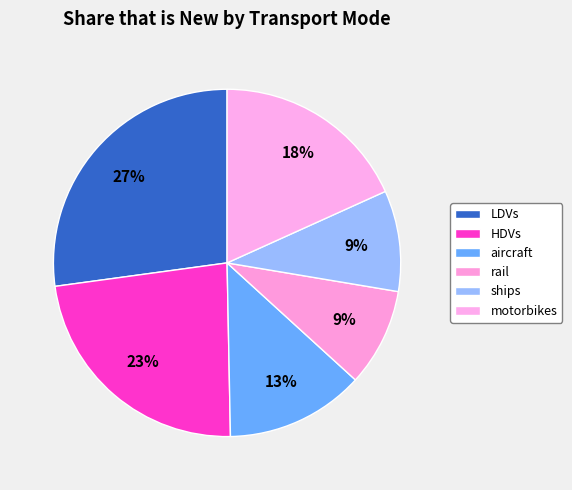

To the nearest percent, what is the difference between the largest and smallest slice percentages?

18%